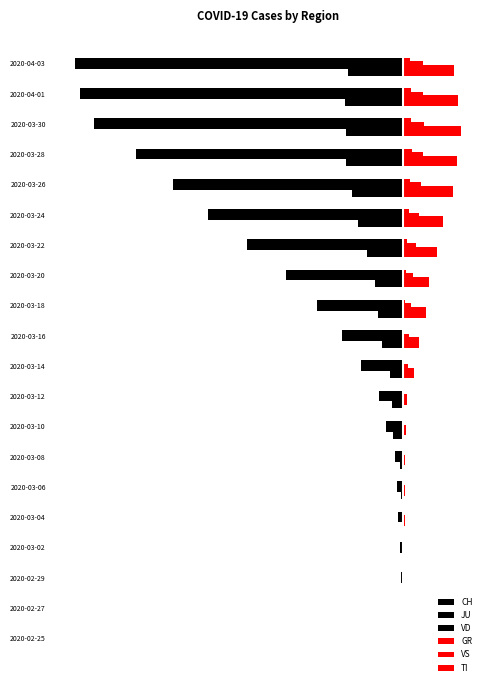

What is the average value of the VD series?

-171